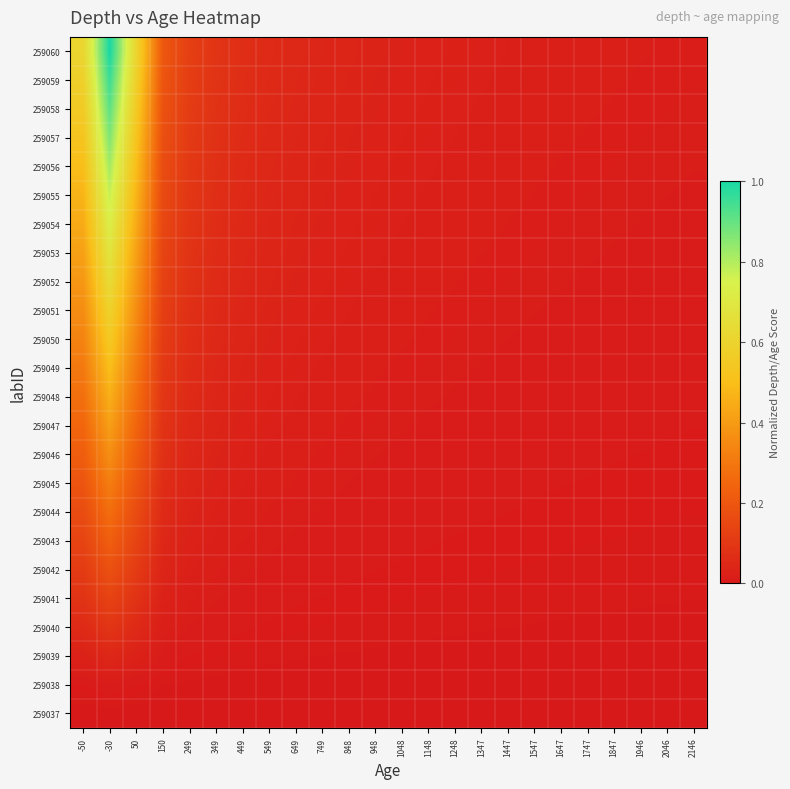

Which series has the largest range (max minus min)?

259060